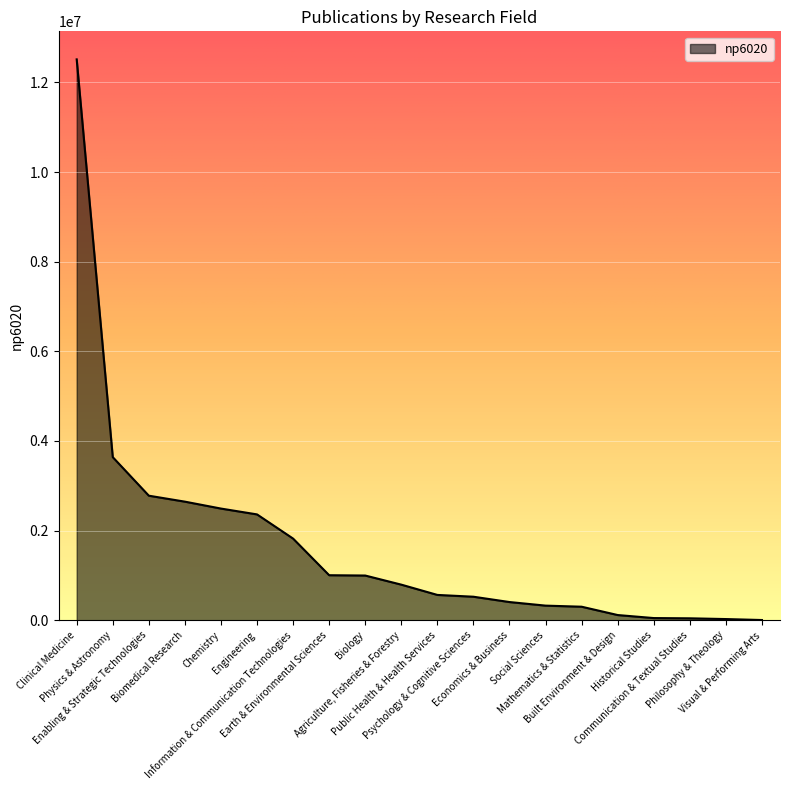

What is the difference between the maximum and minimum values?

12512476